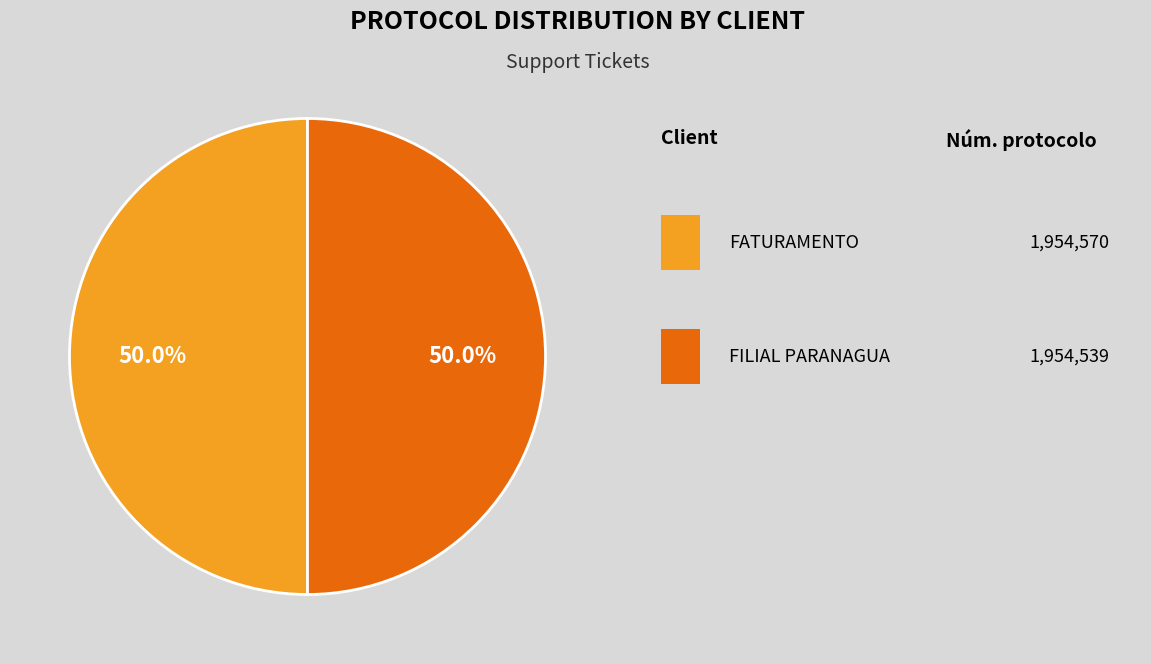

Count the number of slices in the pie.

2